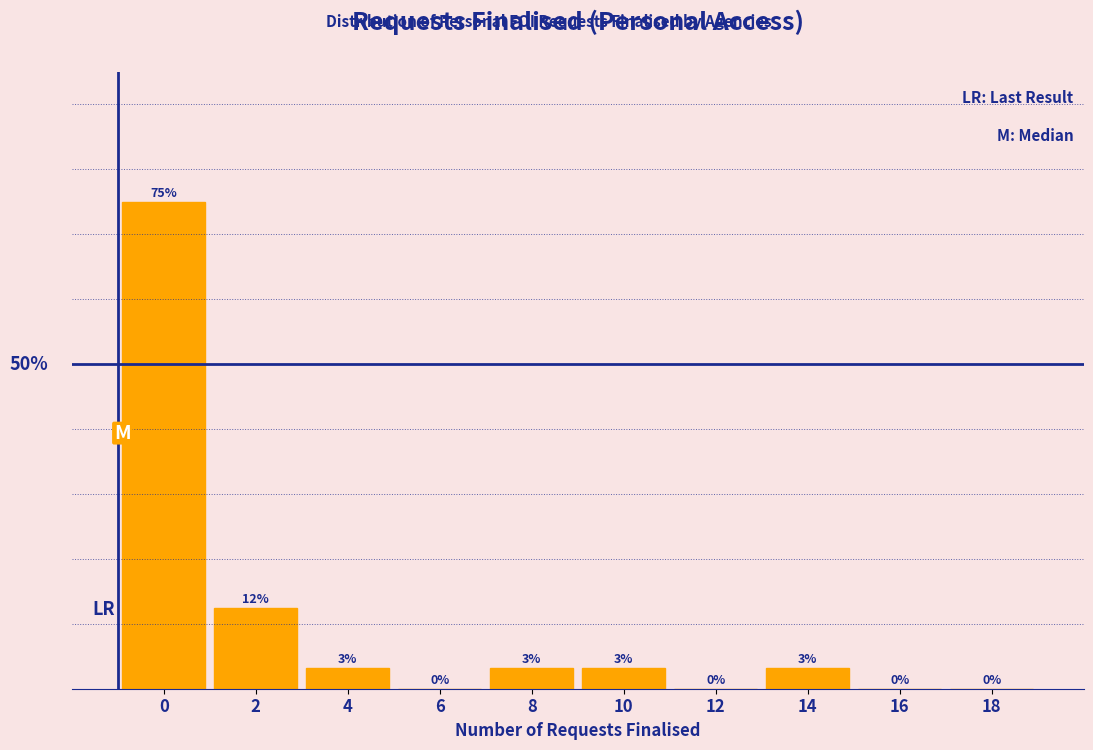

Are the bars horizontal?

No